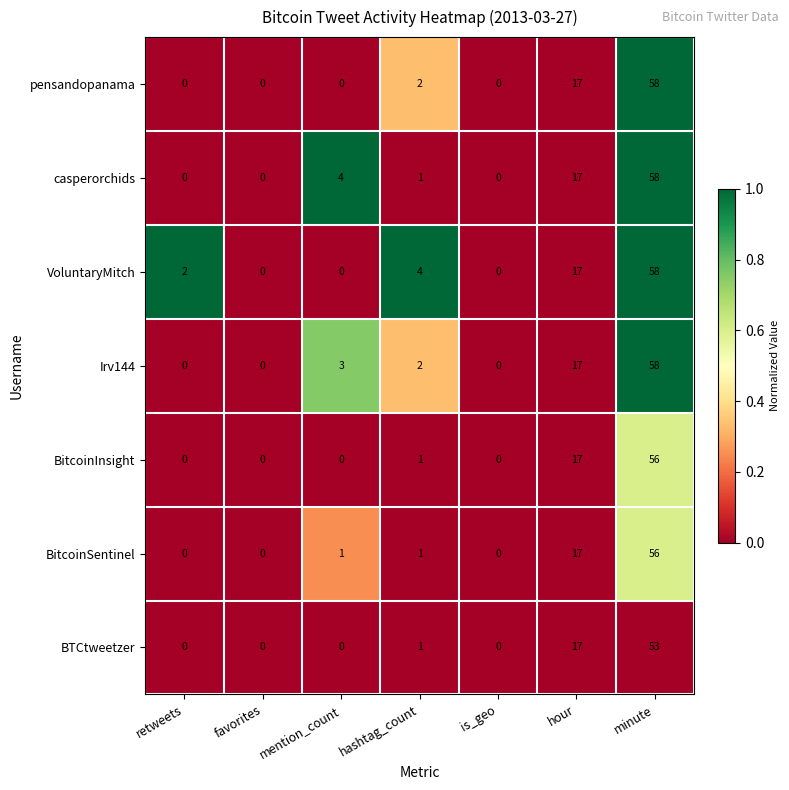

How many data points does each series have?

7